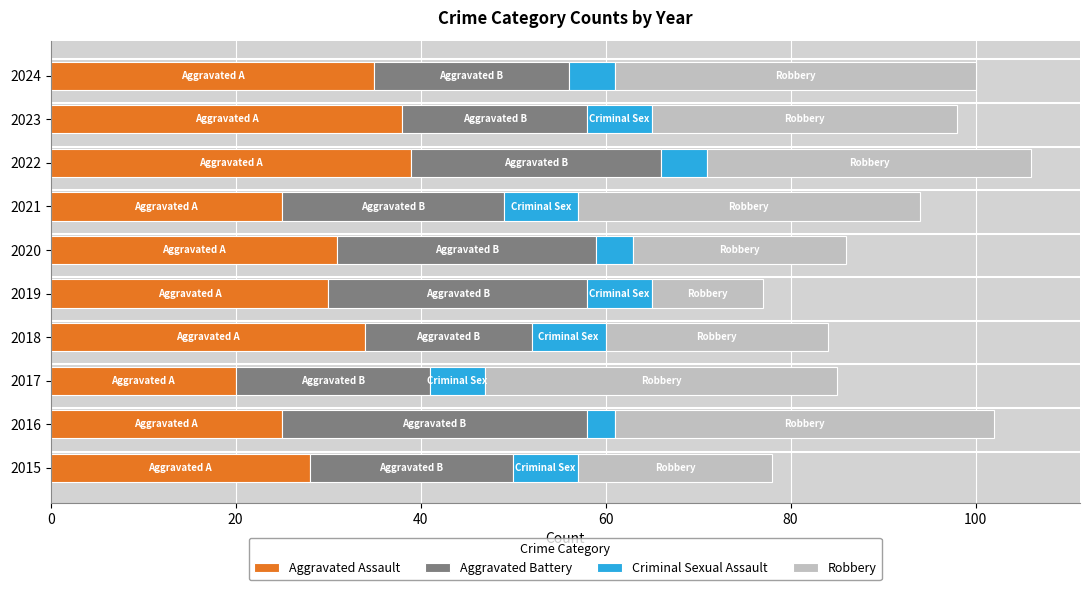

Is it true that Aggravated Assault equals 34 at 2018?

True